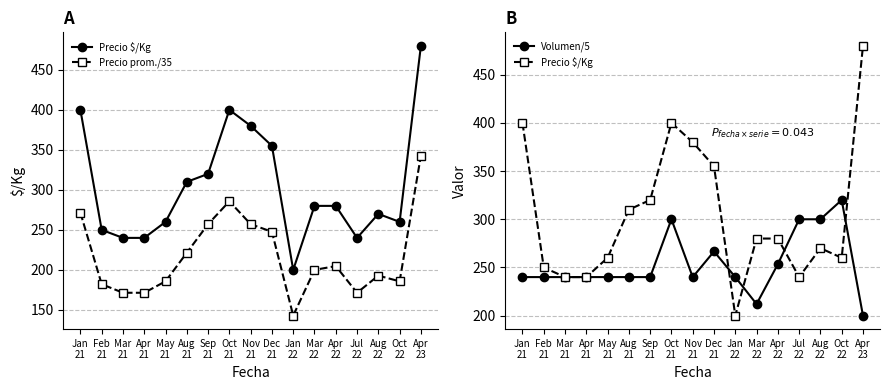

What is the spread (max minus min) of values at Jan
21?

160.0